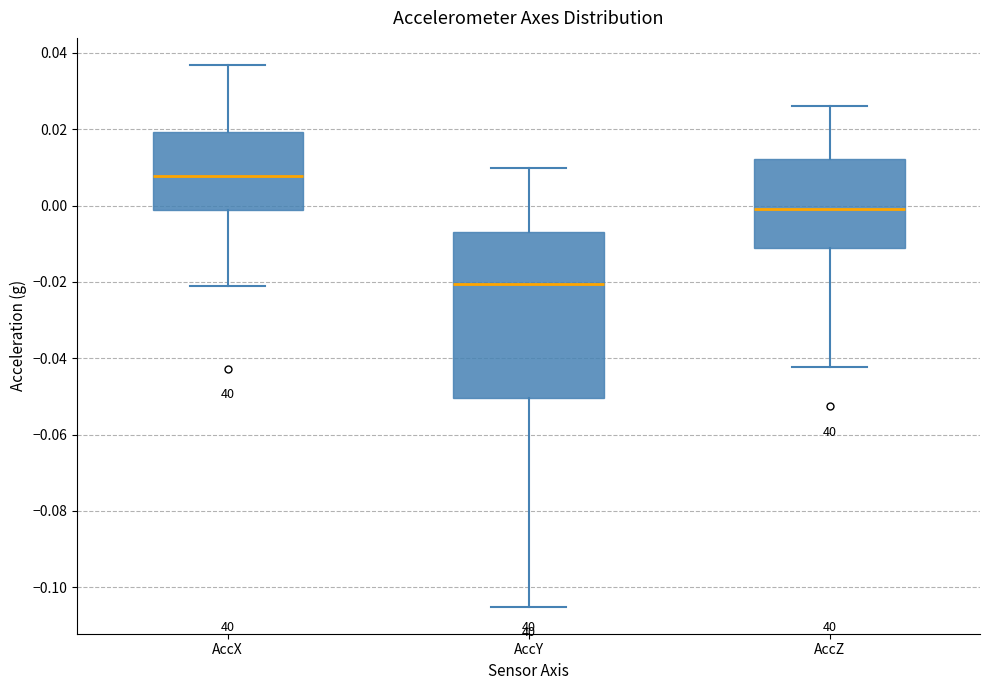

Reading left to right, transcribe this box plot: for each box, give where its median line is, the range the box spans, and where its two whiskers end, as read against the y-axis. The values are not printed on the chart, so give them approximately, as read against the axis.

AccX: median 0.008, box -0.002 to 0.020, whiskers -0.022 to 0.036
AccY: median -0.020, box -0.050 to -0.006, whiskers -0.106 to 0.010
AccZ: median 0.000, box -0.012 to 0.012, whiskers -0.042 to 0.026